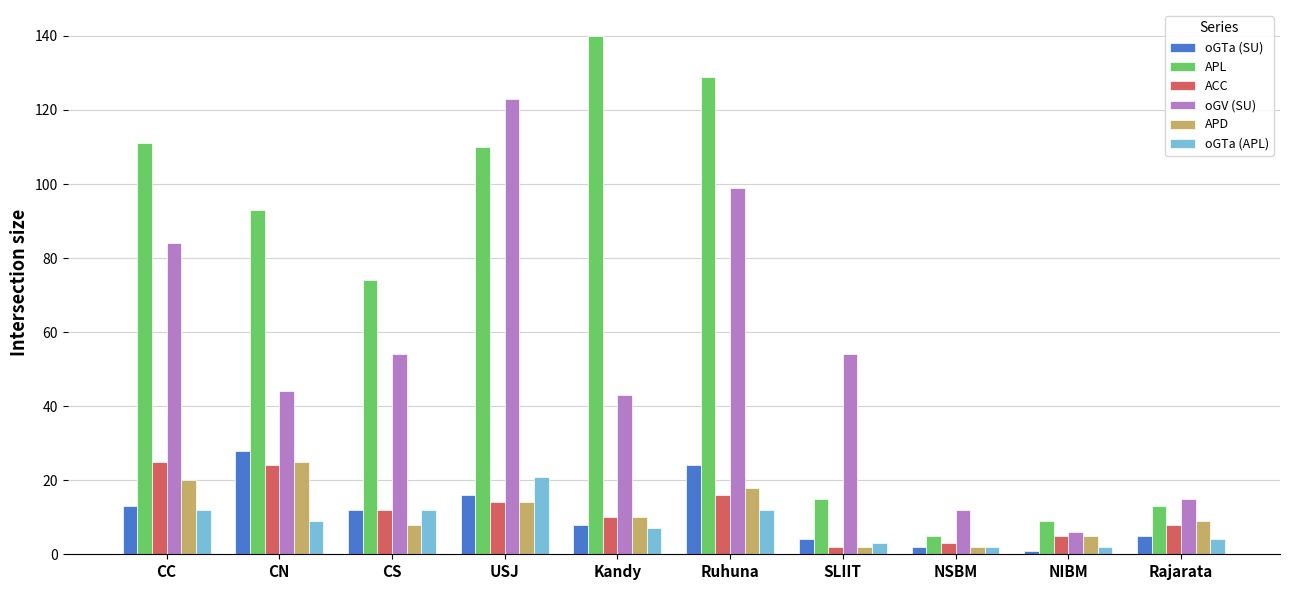

Is the value of oGV (SU) at CS greater than the value of ACC at SLIIT?

Yes